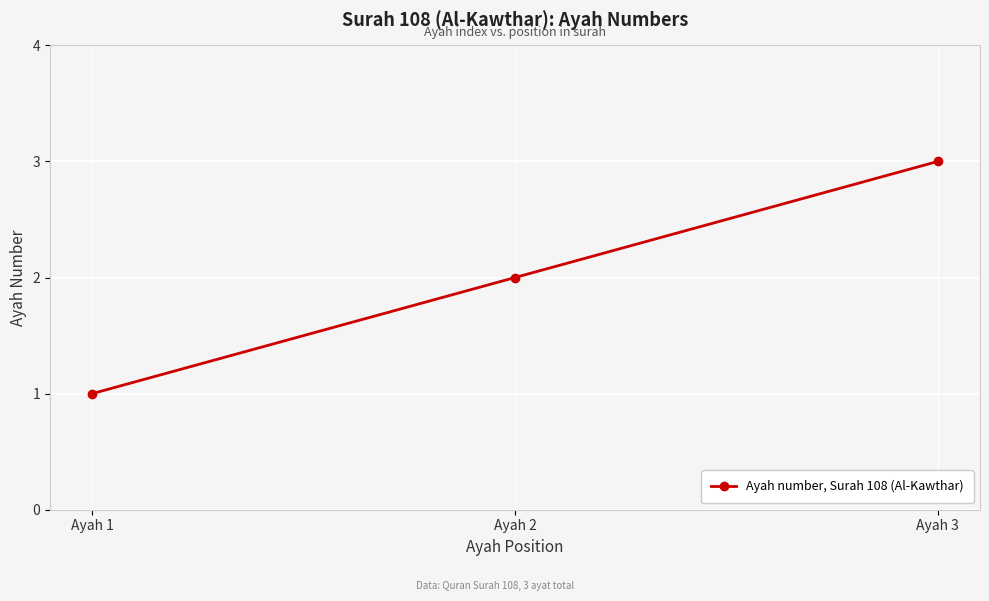

Does the chart have visible grid lines?

Yes